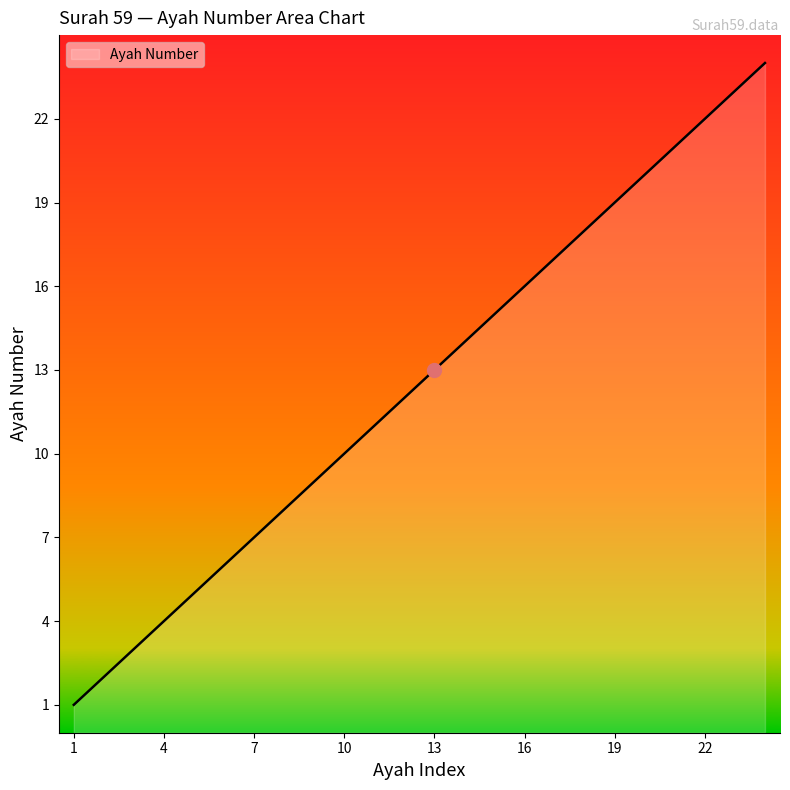

What is the maximum value shown in the chart?

24